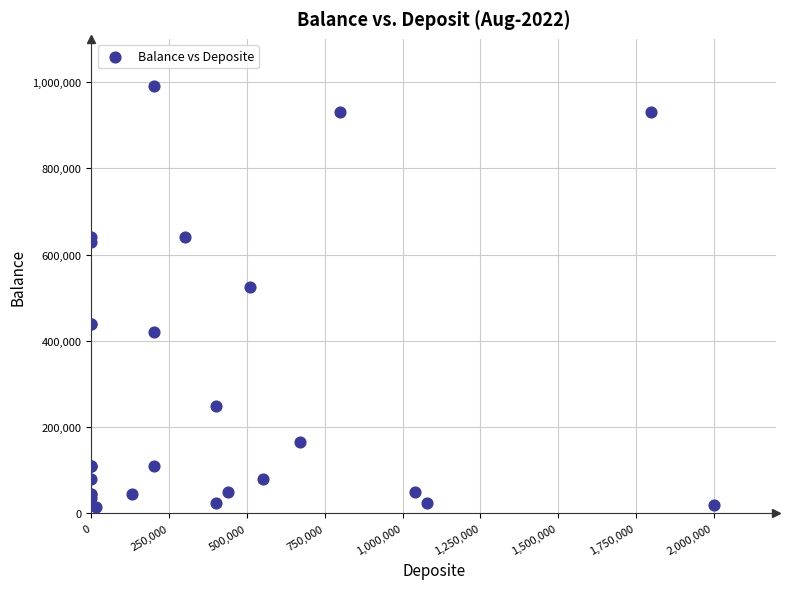

What Y value in the scatter plot is closest to 502307?

524807